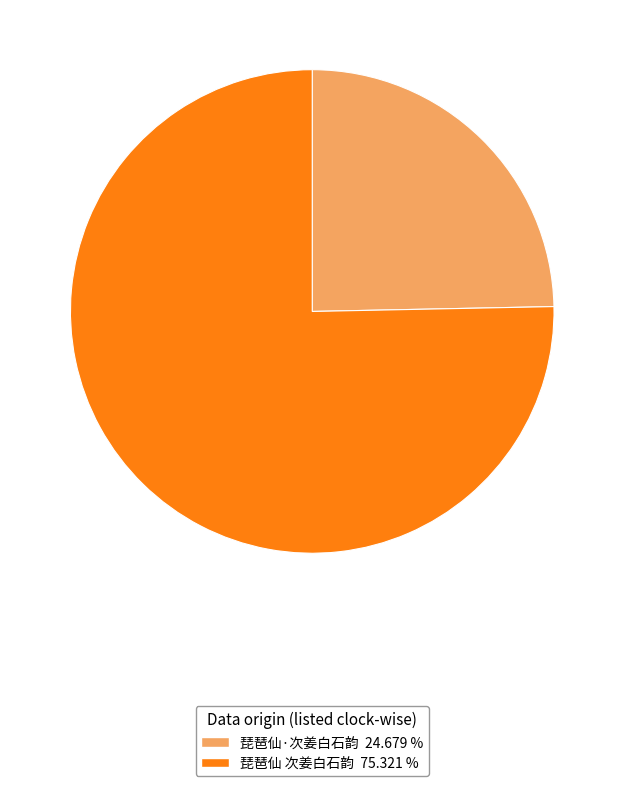

True or false: 琵琶仙 次姜白石韵 accounts for 75% of the total.

True